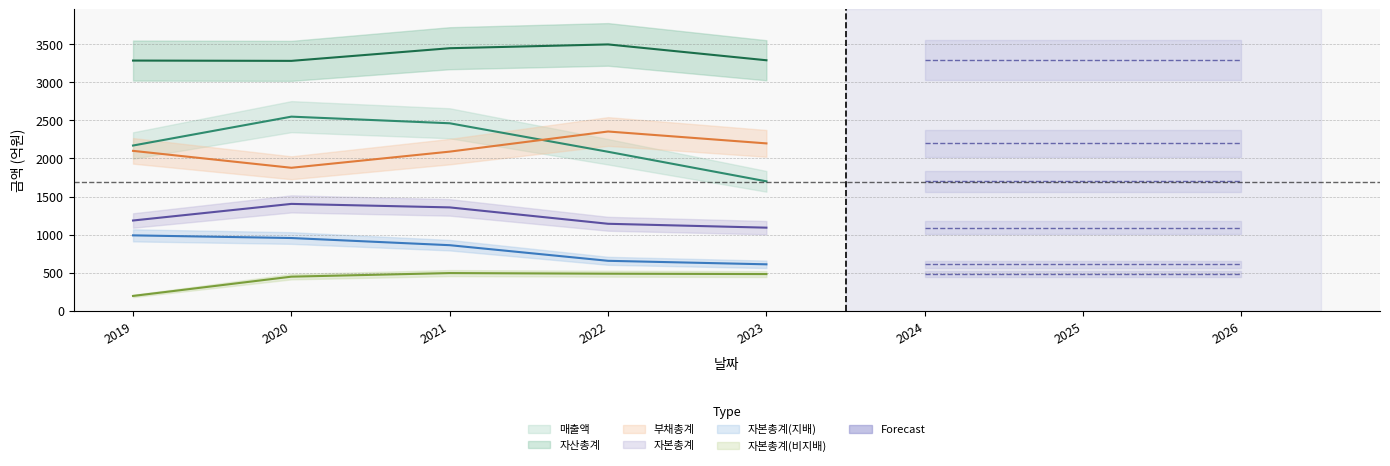

How many values in the 자본총계(비지배) series are below 482?

2